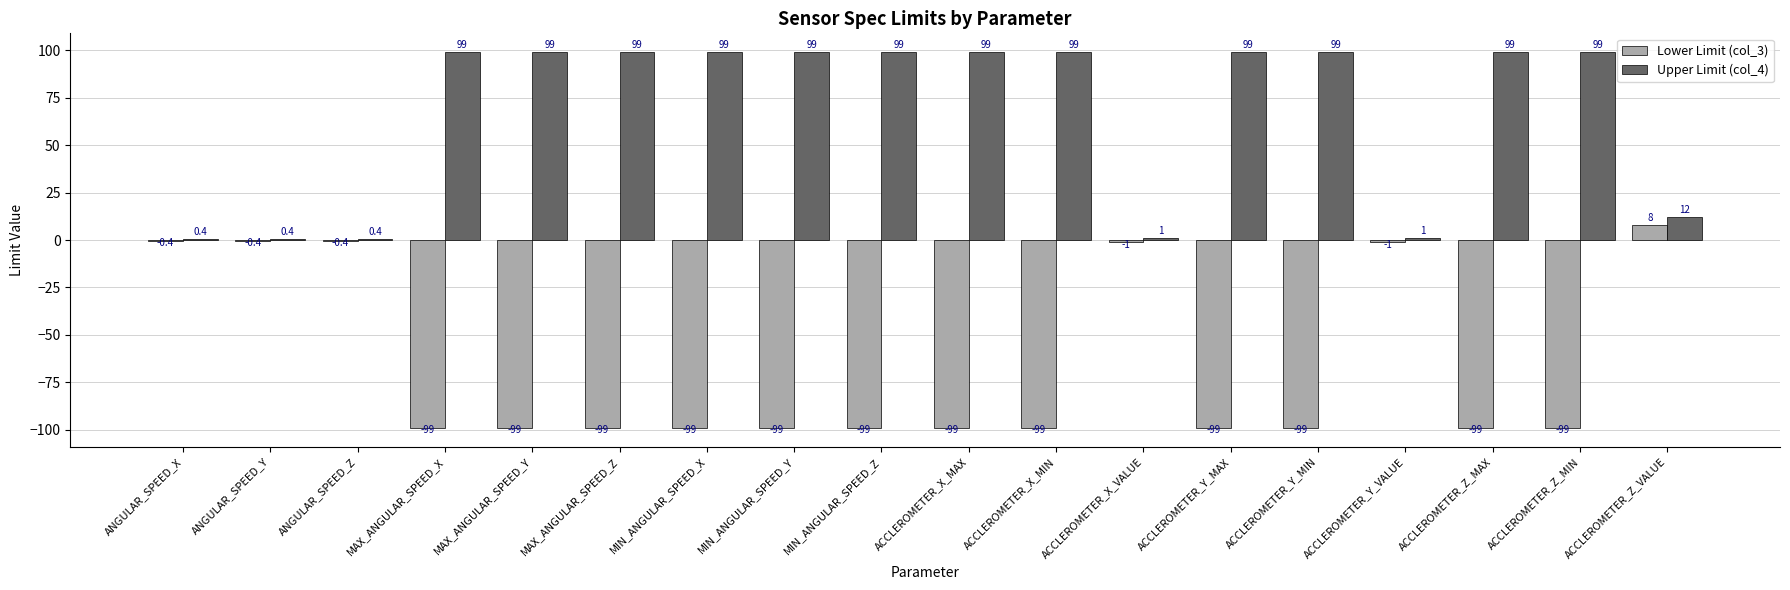

At which label does Lower Limit (col_3) reach its peak?

ACCLEROMETER_Z_VALUE